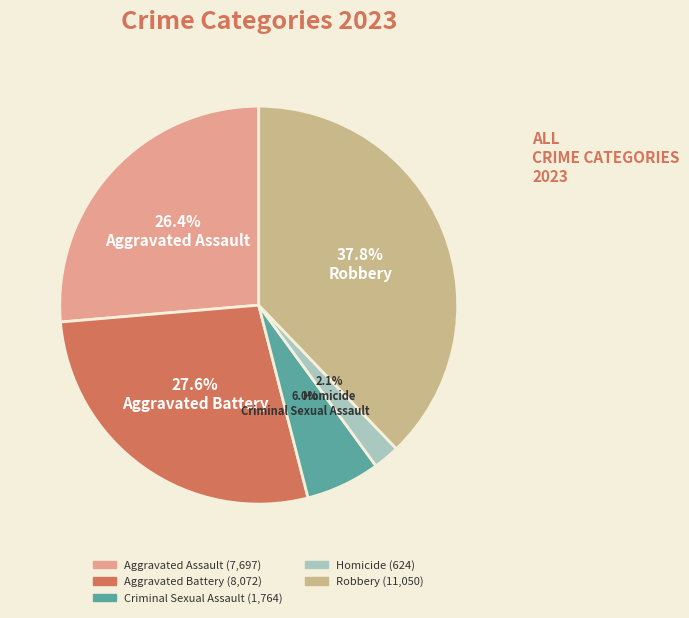

Count the number of slices in the pie.

5